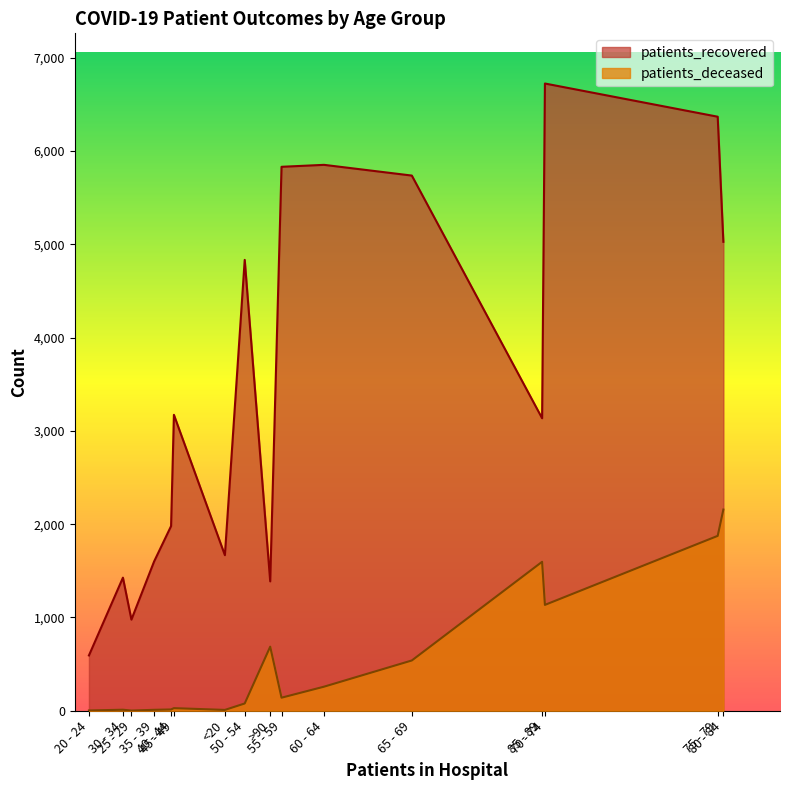

True or false: patients_recovered and patients_deceased intersect in this chart.

False